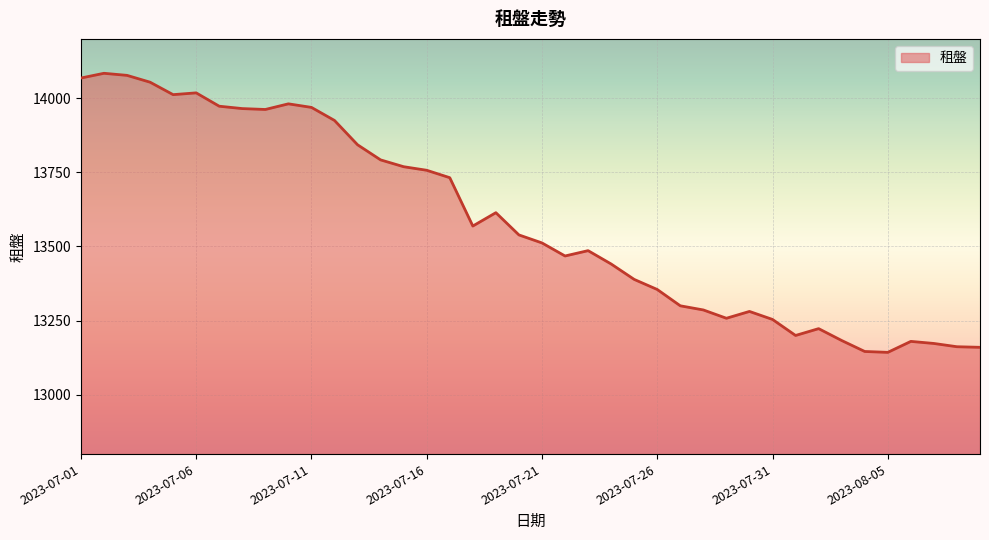

What is the minimum value shown in the chart?

13143